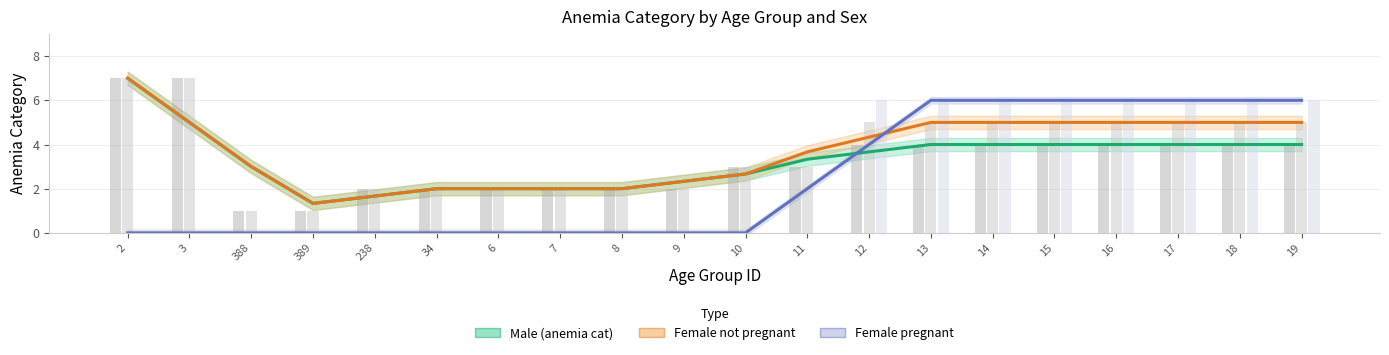

How many distinct data groups are displayed?

3